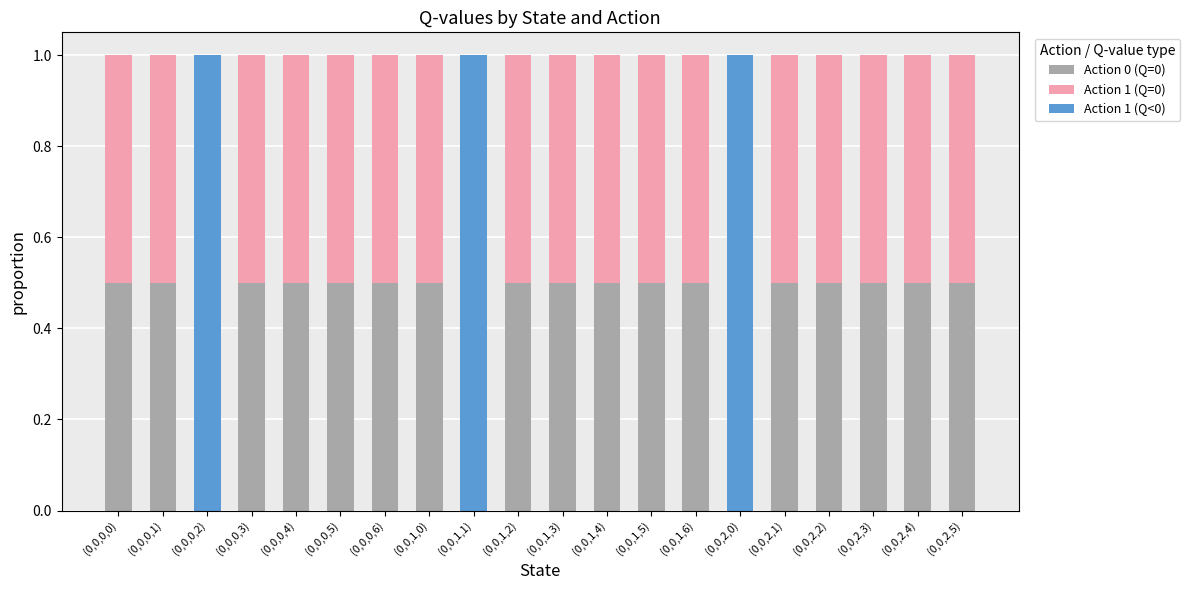

Are the bars grouped side by side (vs. stacked)?

No